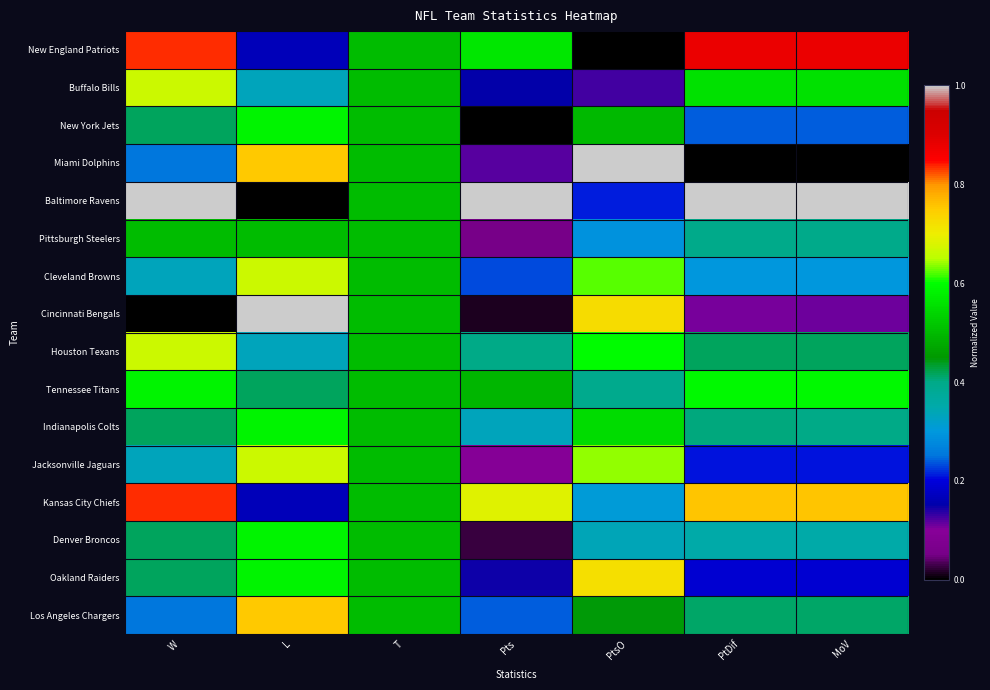

Which label corresponds to the smallest value in the chart?

PtsO